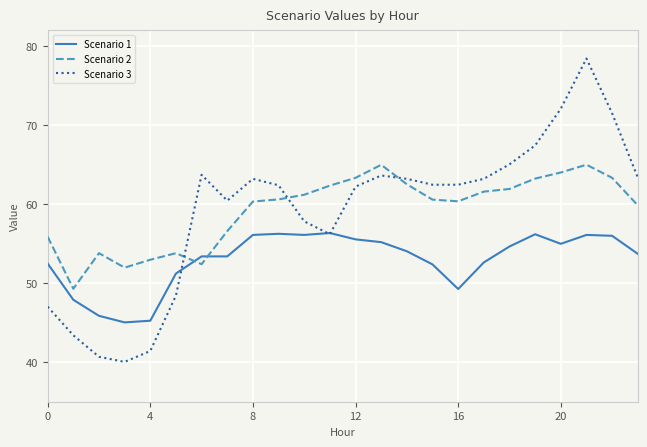

Which series has the largest range (max minus min)?

Scenario 3